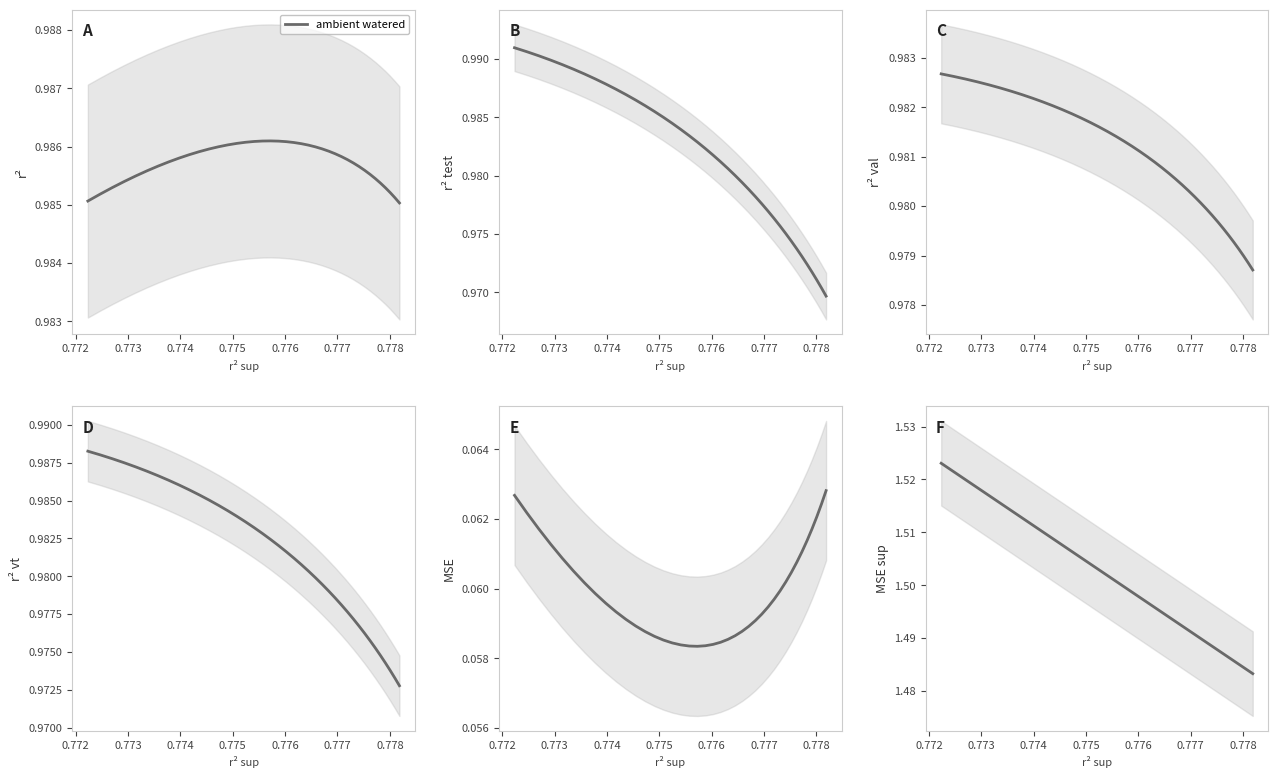

What is the approximate value at 0.777?

1.5